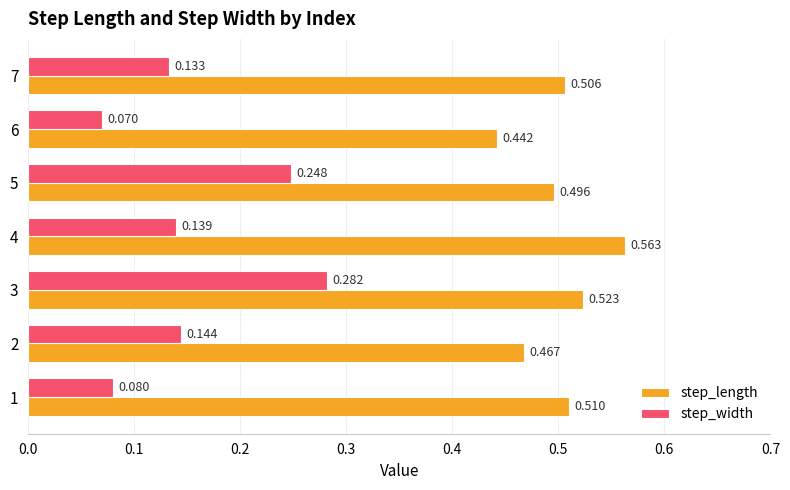

Count the number of data series in this chart.

2